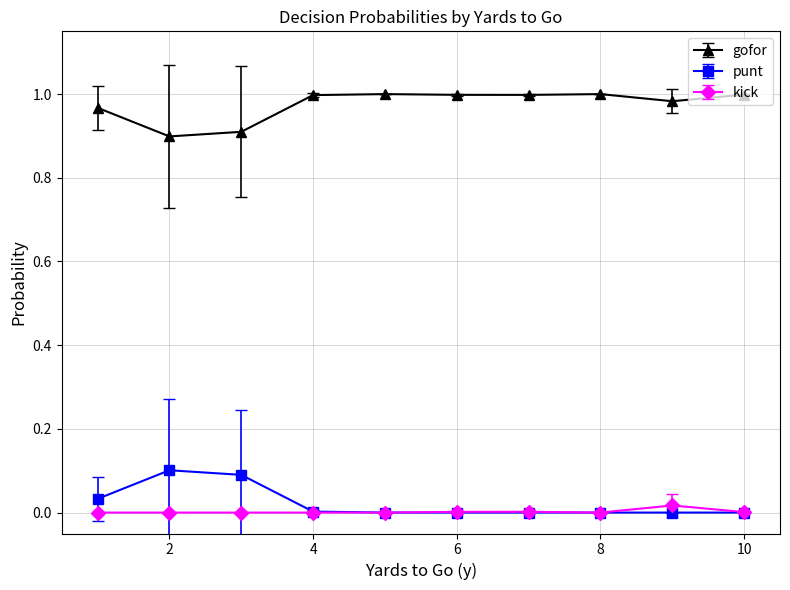

True or false: kick has more than 0 points higher than both neighbors.

True